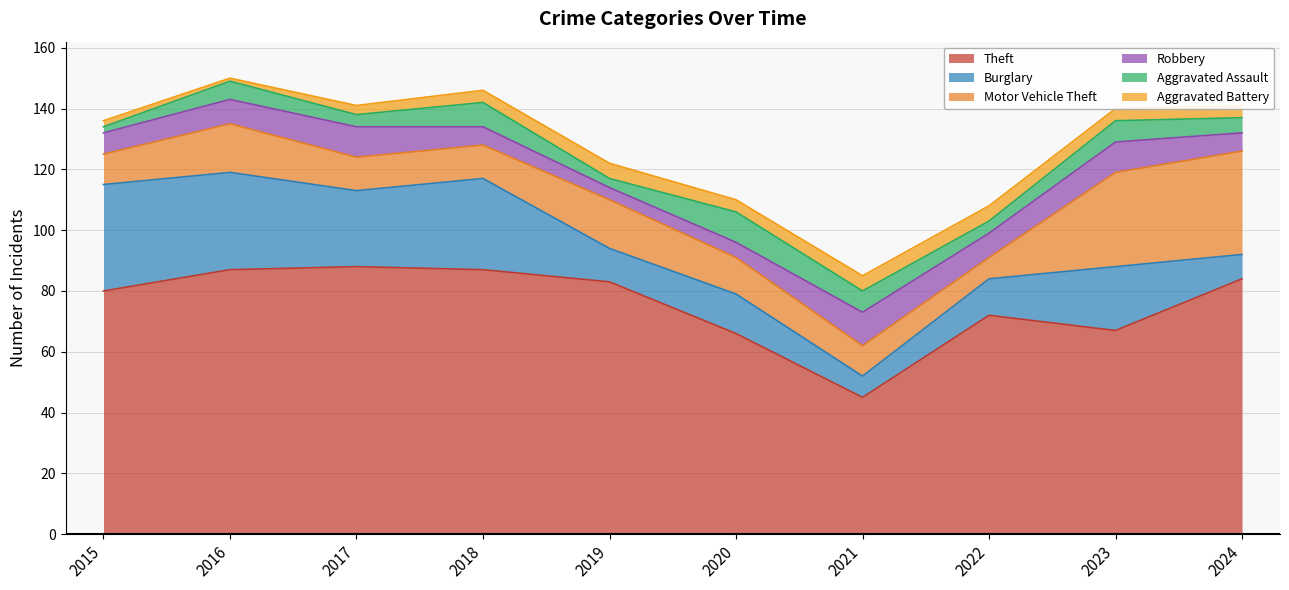

Reading left to right, extract all data points from this chart.

Theft: 2015=80	2016=87	2017=88	2018=87	2019=83	2020=66	2021=45	2022=72	2023=67	2024=84
Burglary: 2015=35	2016=32	2017=25	2018=30	2019=11	2020=13	2021=7	2022=12	2023=21	2024=8
Motor Vehicle Theft: 2015=10	2016=16	2017=11	2018=11	2019=16	2020=12	2021=10	2022=7	2023=31	2024=34
Robbery: 2015=7	2016=8	2017=10	2018=6	2019=4	2020=5	2021=11	2022=8	2023=10	2024=6
Aggravated Assault: 2015=2	2016=6	2017=4	2018=8	2019=3	2020=10	2021=7	2022=4	2023=7	2024=5
Aggravated Battery: 2015=2	2016=1	2017=3	2018=4	2019=5	2020=4	2021=5	2022=5	2023=4	2024=4